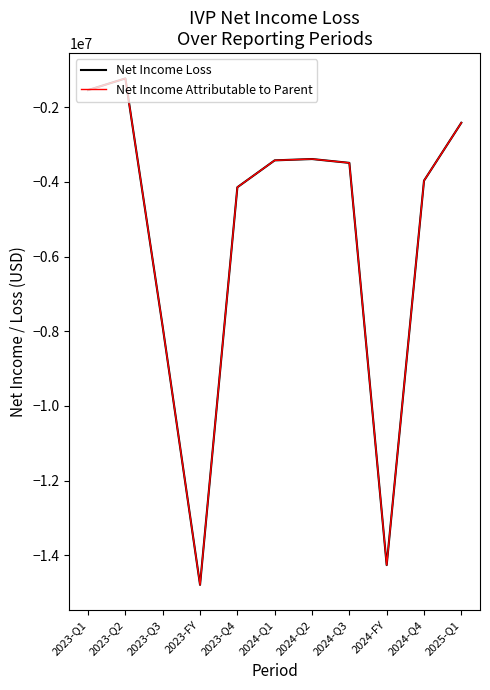

At which label does Net Income Attributable to Parent first exceed -3489326?

2023-Q1